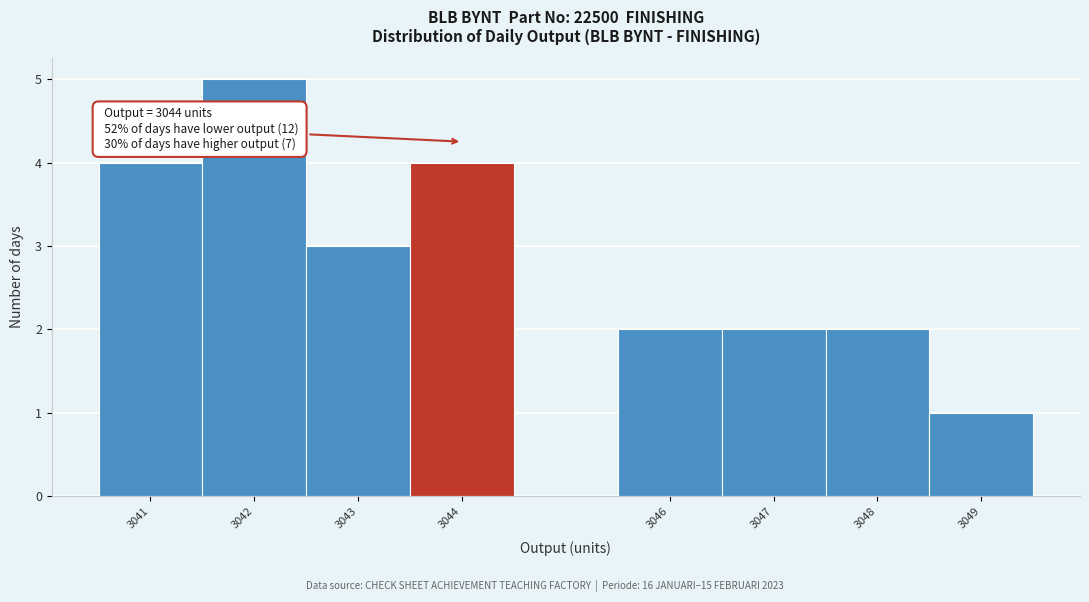

Which range on the x-axis has the tallest bar?

3041.5 to 3042.5